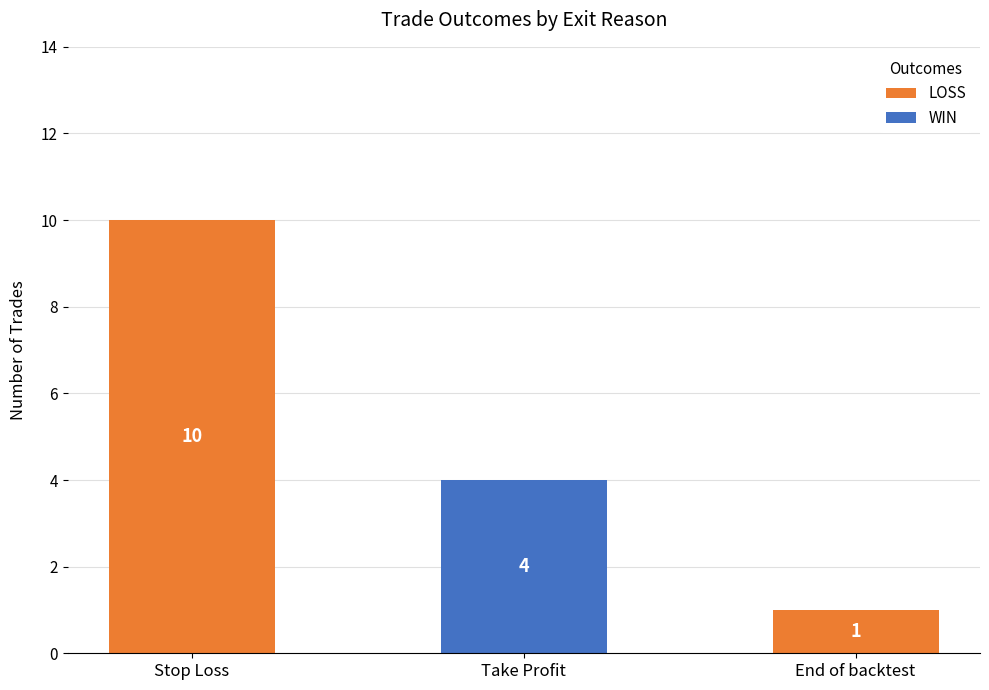

What is the sum of the LOSS values at End of backtest and Stop Loss?

11